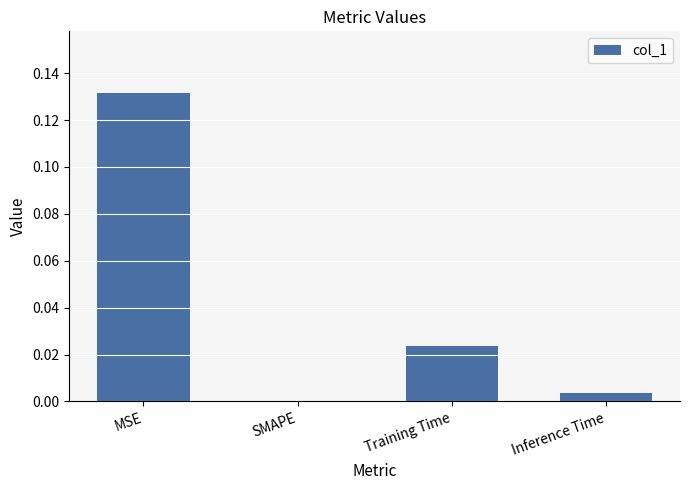

The value at Inference Time is 0.0. True or false?

True